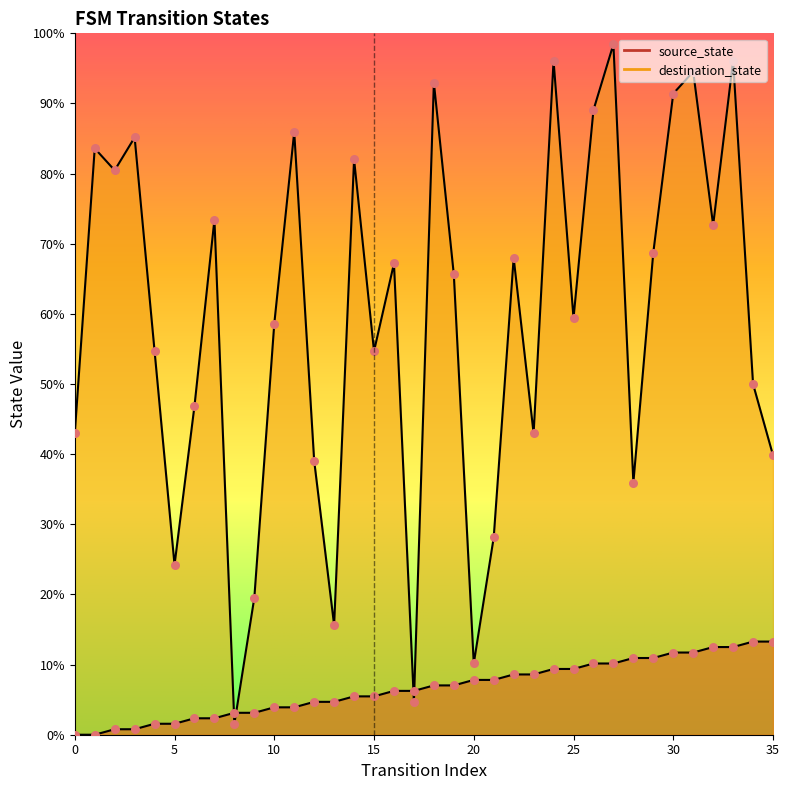

Which series has the widest spread of Y values?

destination_state